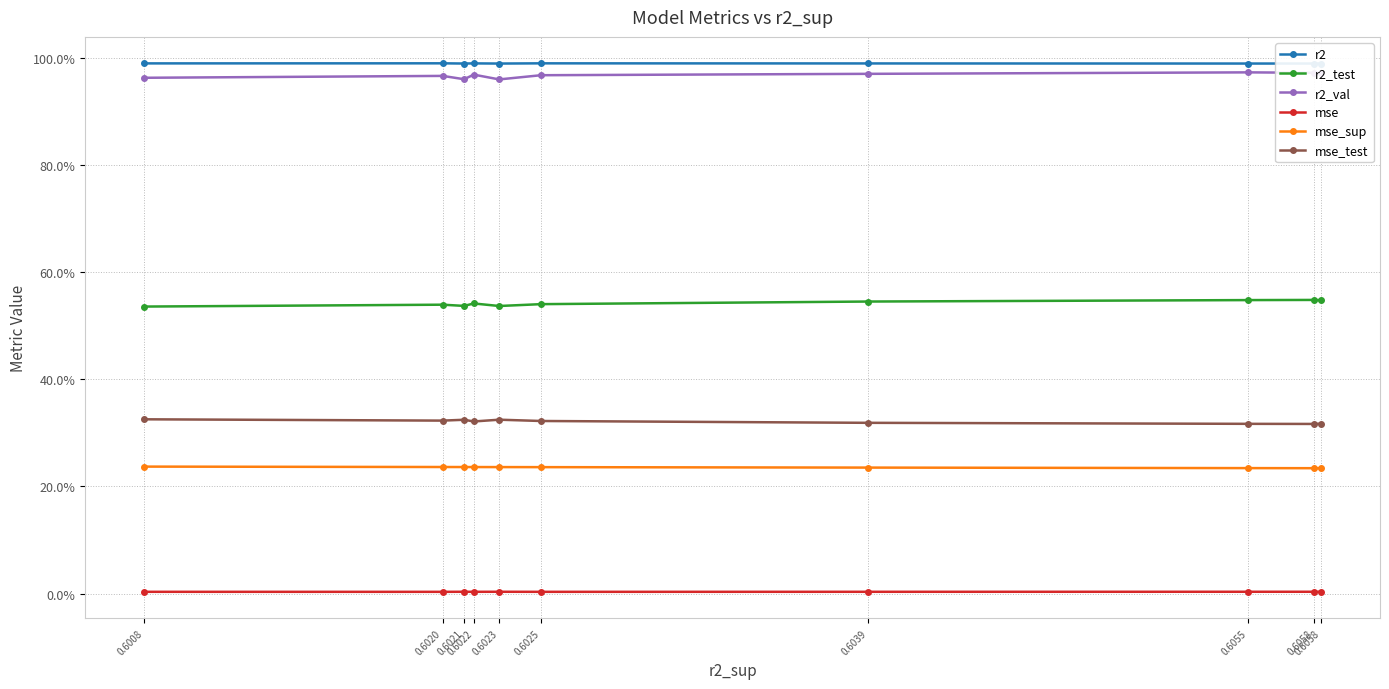

Does the chart have visible grid lines?

Yes